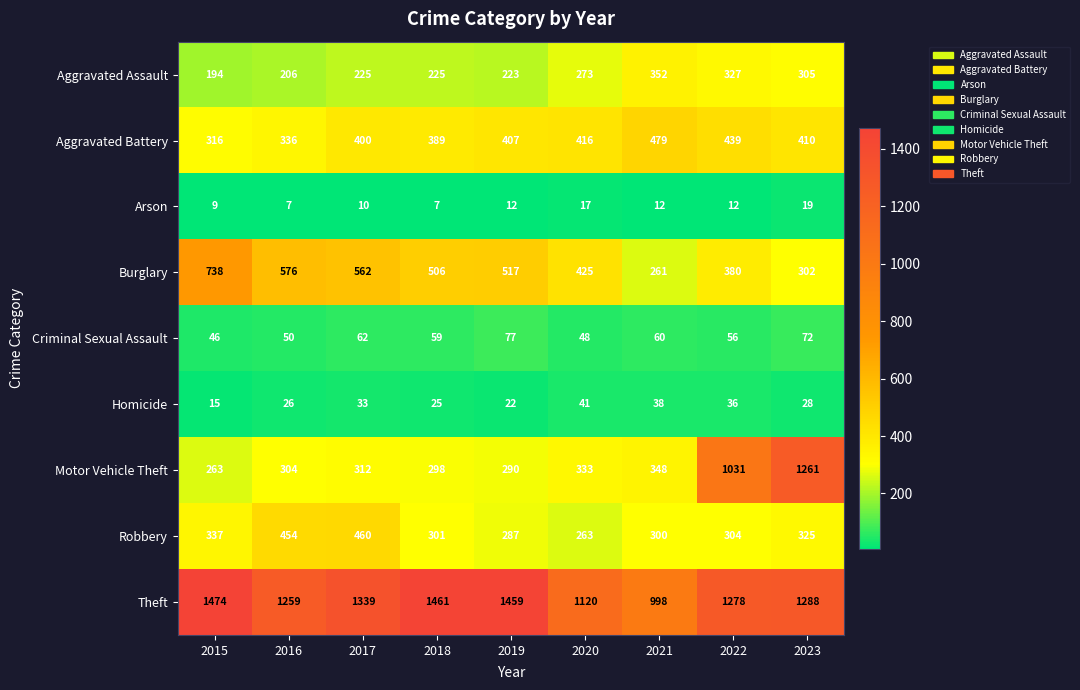

Is it true that Homicide equals 20 at 2022?

False